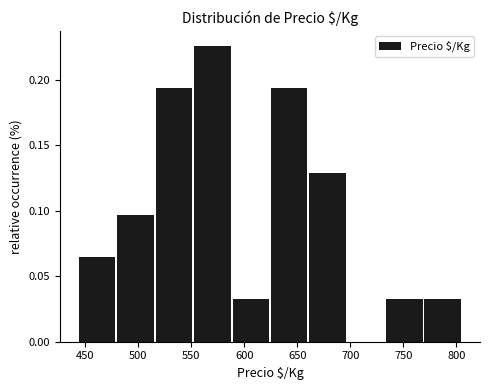

Reading left to right, transcribe this chart: for each bar, give the range it covers on the x-axis and its height. Neither the bar edges nor the heights are printed on the chart, so give them approximately, as read against the axes.

445 to 480: 0.065
480 to 515: 0.095
515 to 555: 0.195
555 to 590: 0.225
590 to 625: 0.030
625 to 660: 0.195
660 to 695: 0.130
695 to 735: 0
735 to 770: 0.030
770 to 805: 0.030